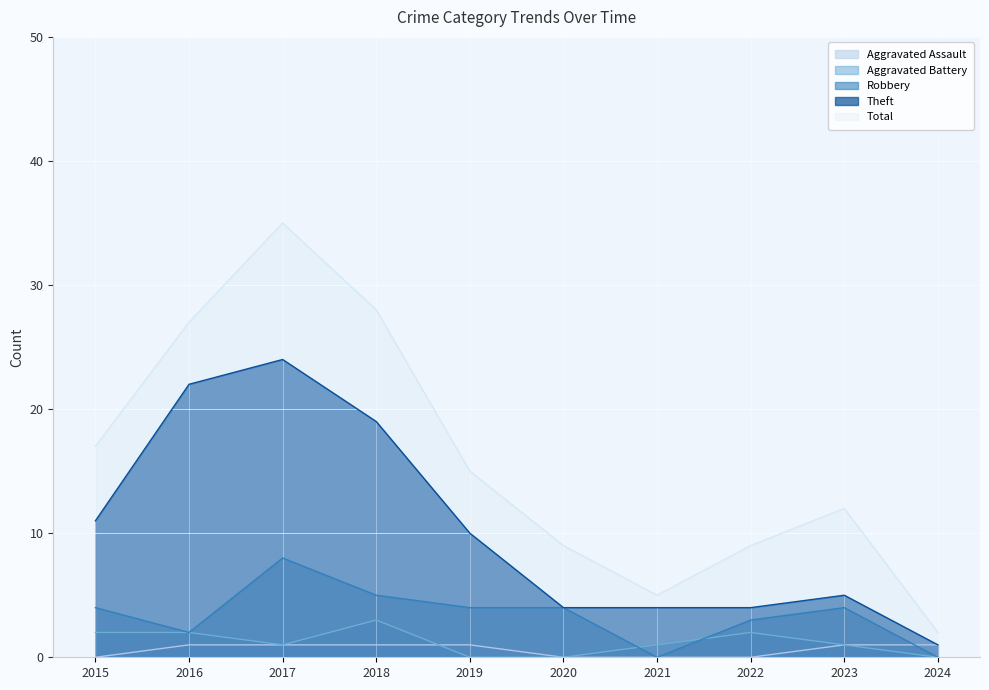

True or false: Aggravated Assault has more than 1 interior local peaks.

False